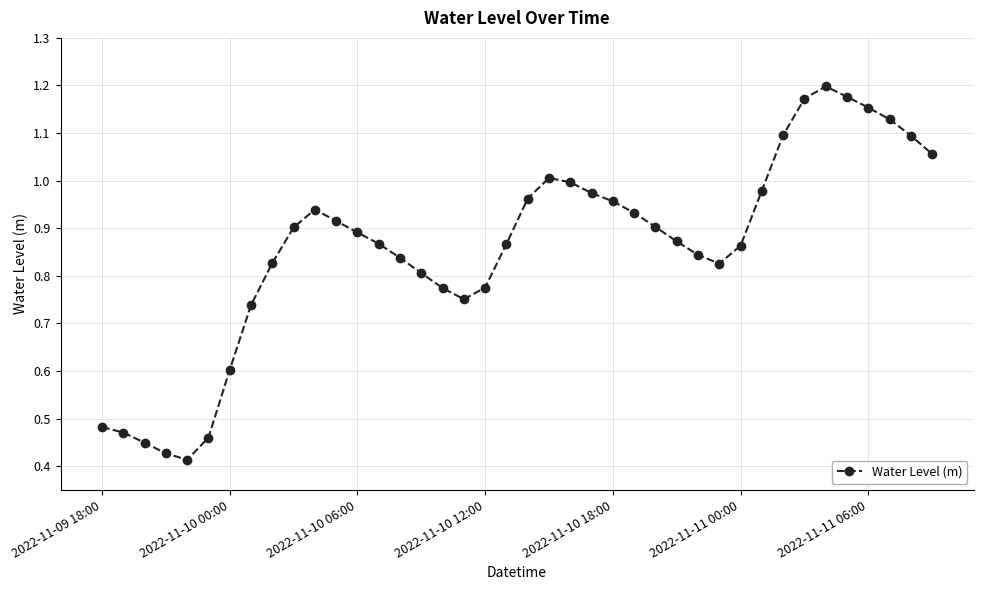

What is the sum of all values?

34.4